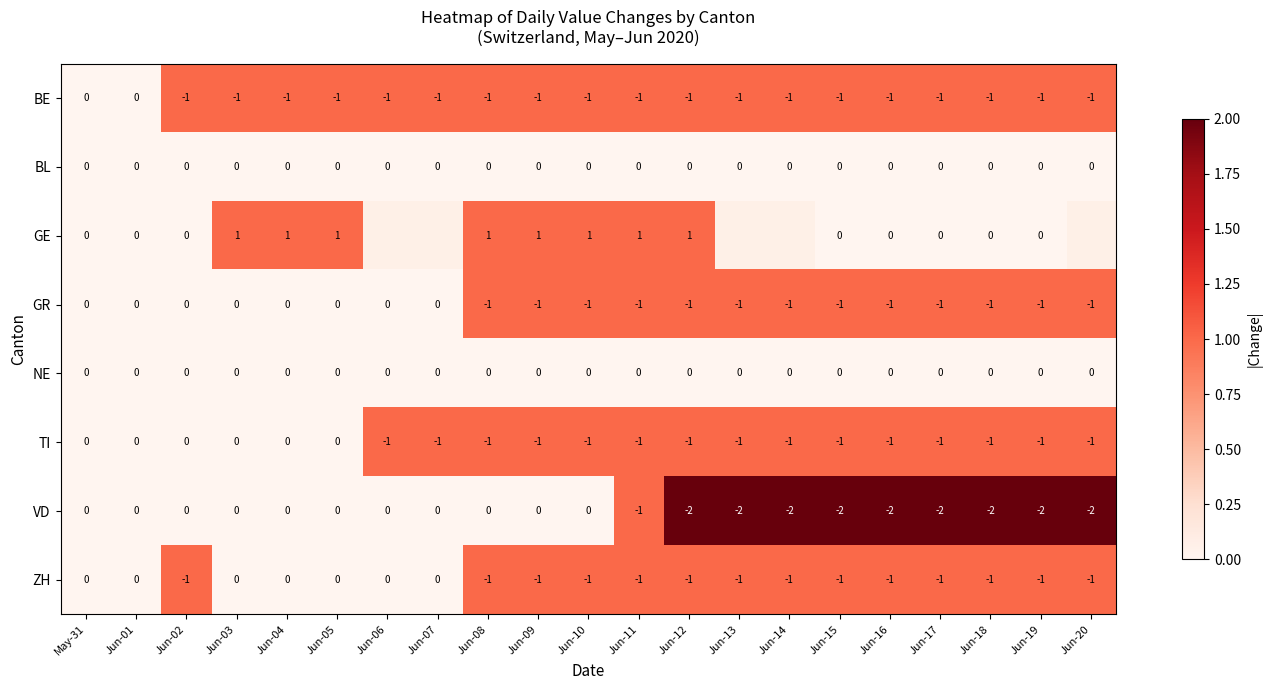

At how many categories does at least one series exceed 1?

9